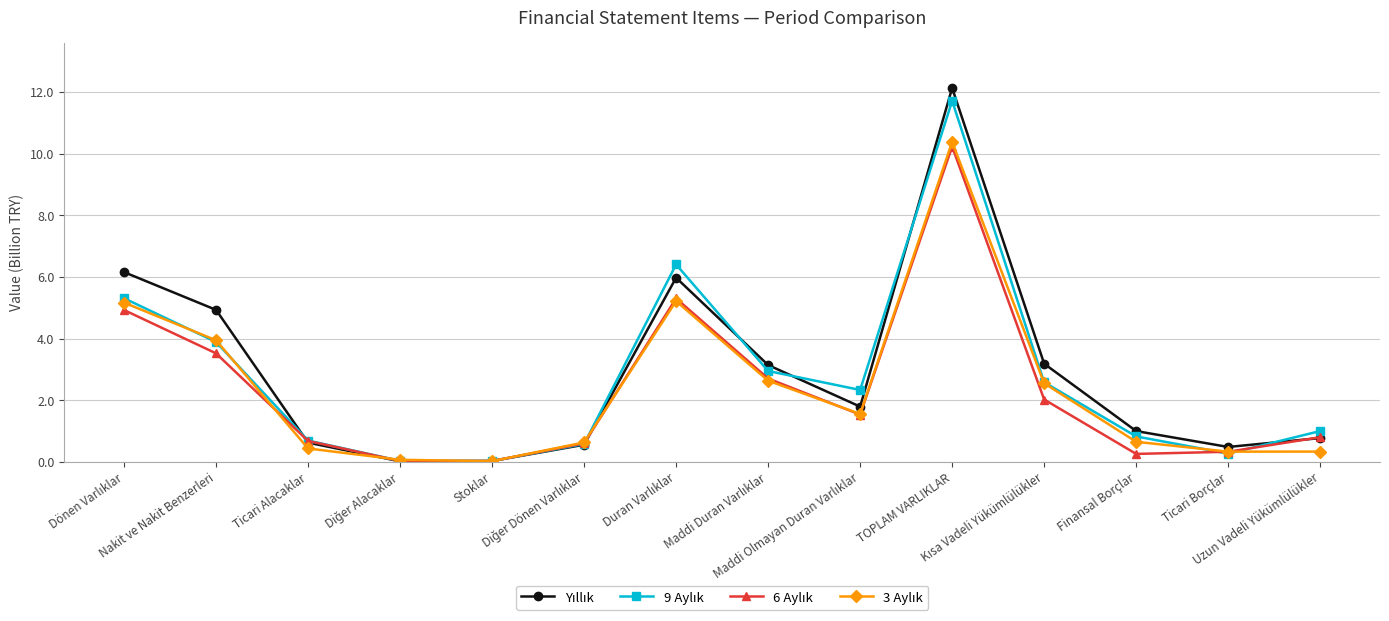

True or false: 9 Aylık and 6 Aylık intersect in this chart.

True